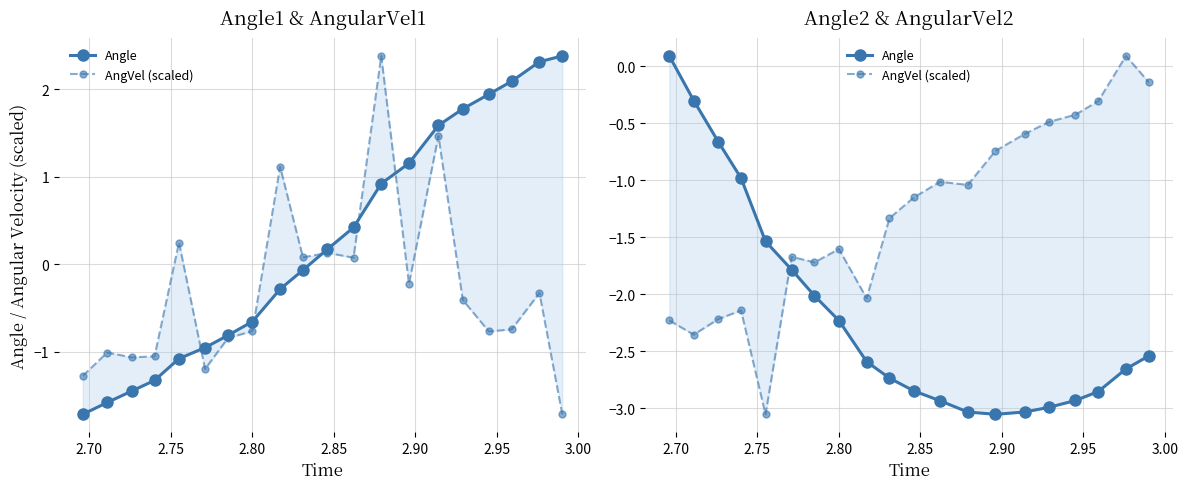

How many interior local valleys does the Angle series have?

1